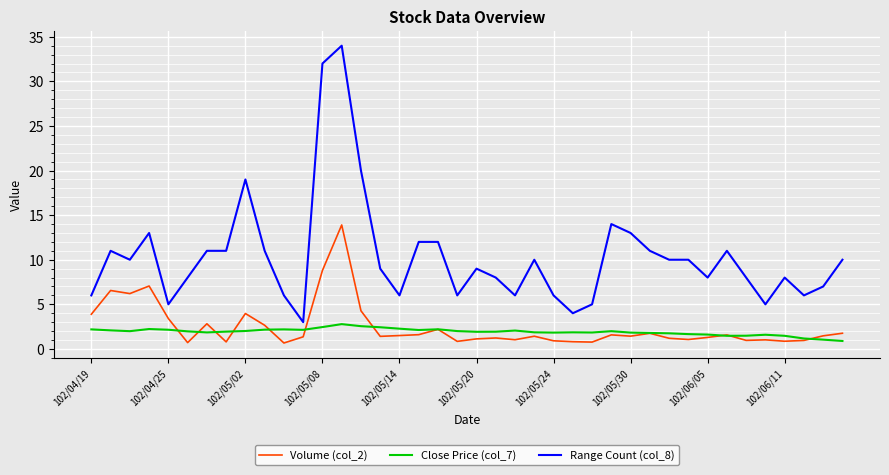

Which series has the widest spread of values?

Range Count (col_8)